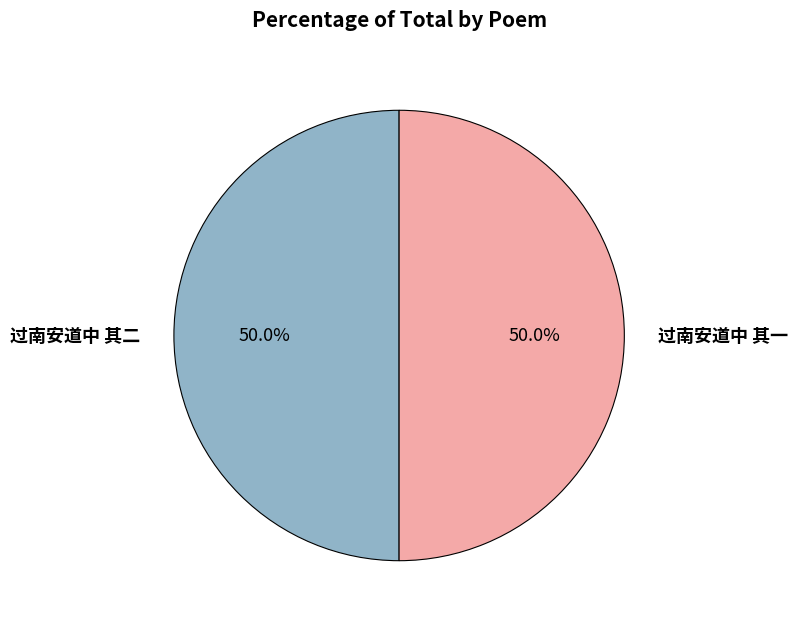

Is it true that 过南安道中 其二 is 50% of the pie?

True